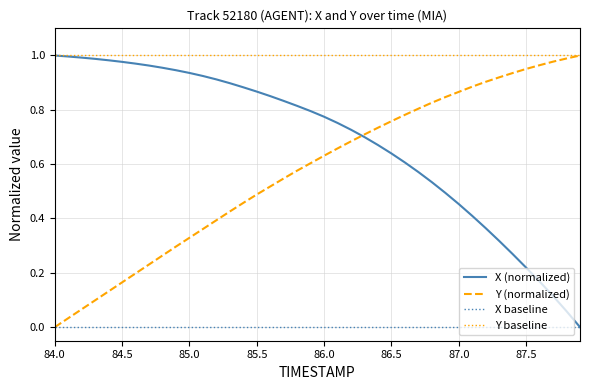

Which category has the lowest value in the Y (normalized) series?

84.0